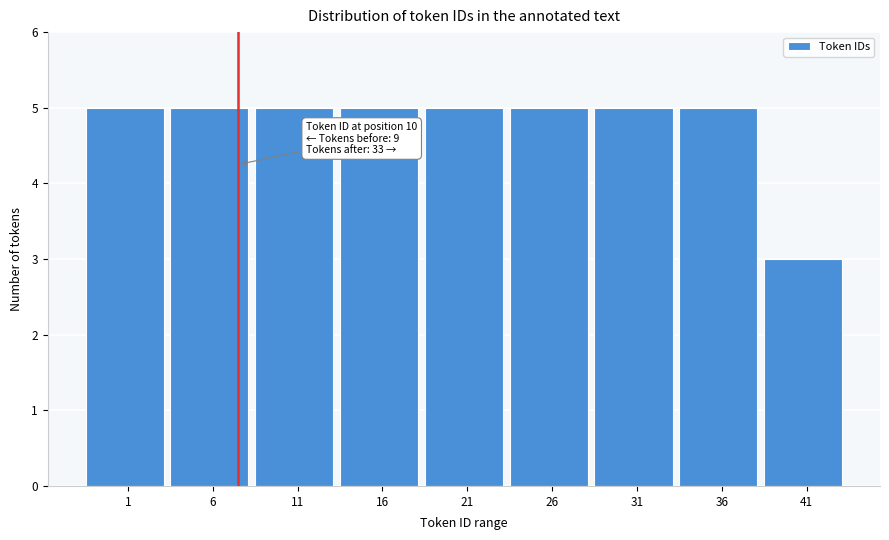

Reading right to left, transcribe all the data shown in this chart.

3	5	5	5	5	5	5	5	5